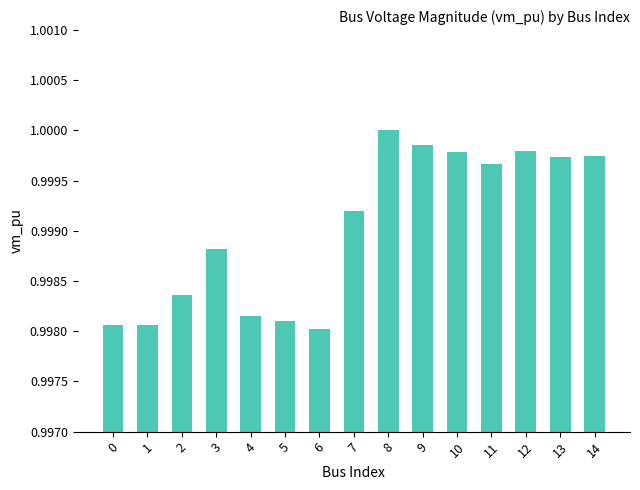

Between 5 and 11, which is larger?

11